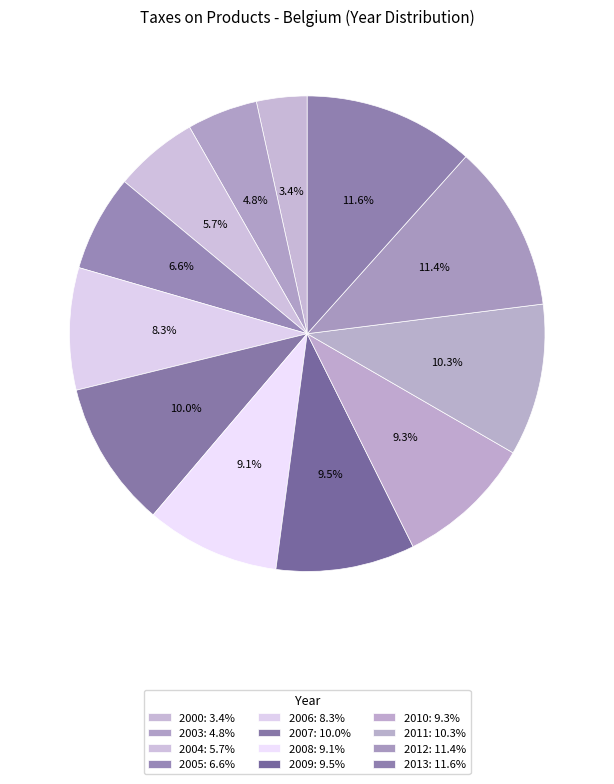

How many slices are in this pie chart?

12